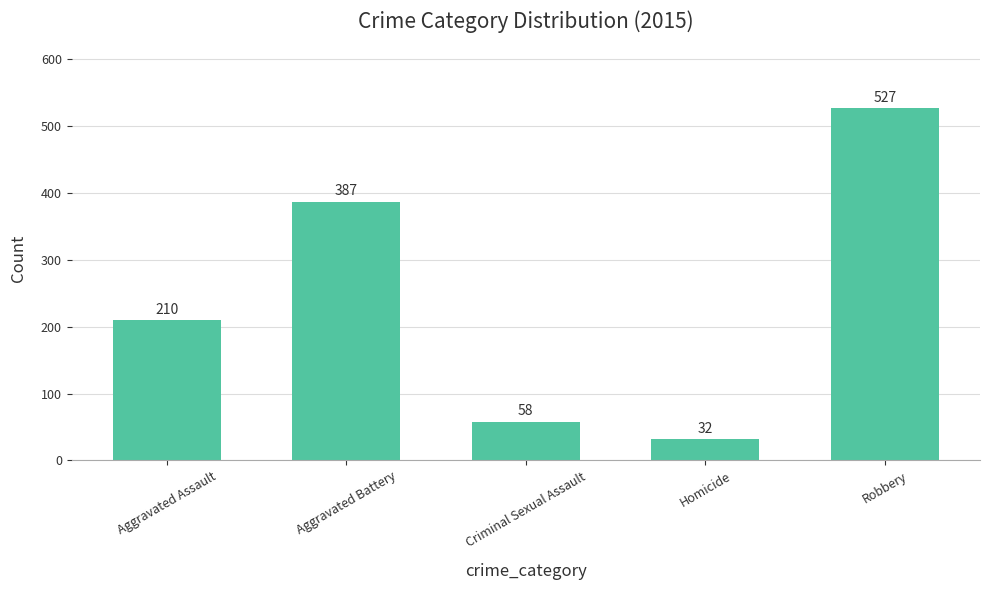

Reading left to right, extract all data points from this chart.

210	387	58	32	527